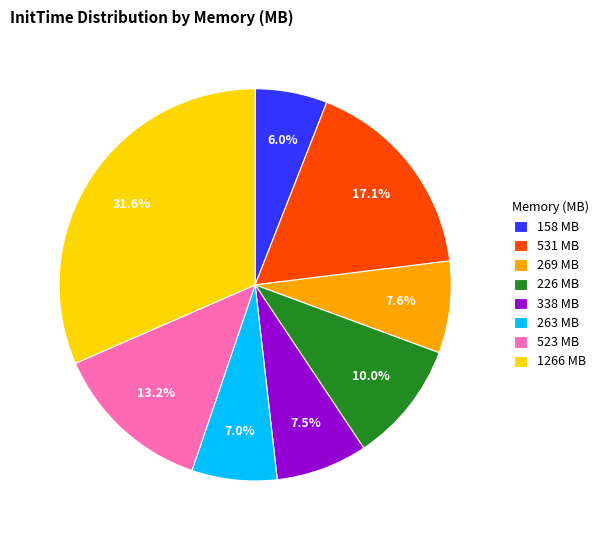

Does any single category account for the majority?

No